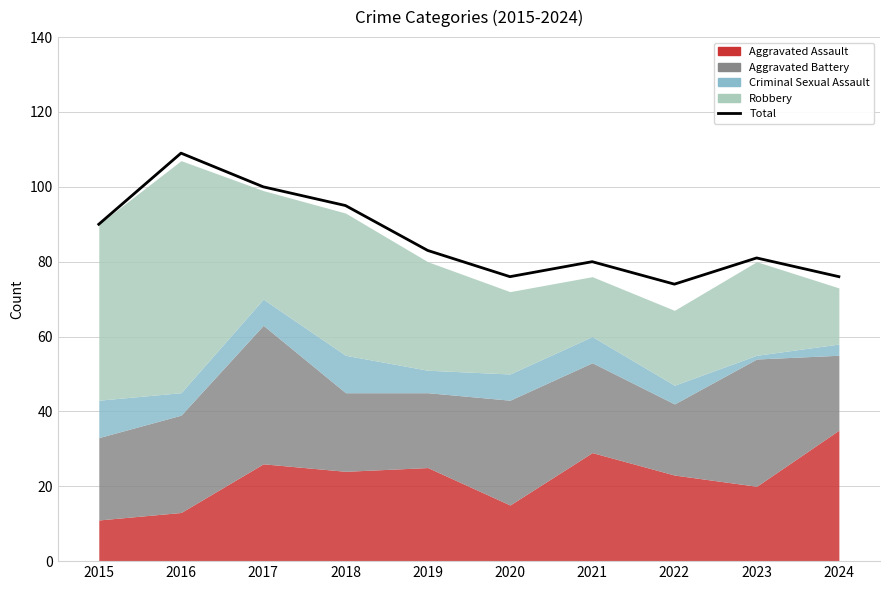

Reading left to right, extract all data points from this chart.

90	109	100	95	83	76	80	74	81	76